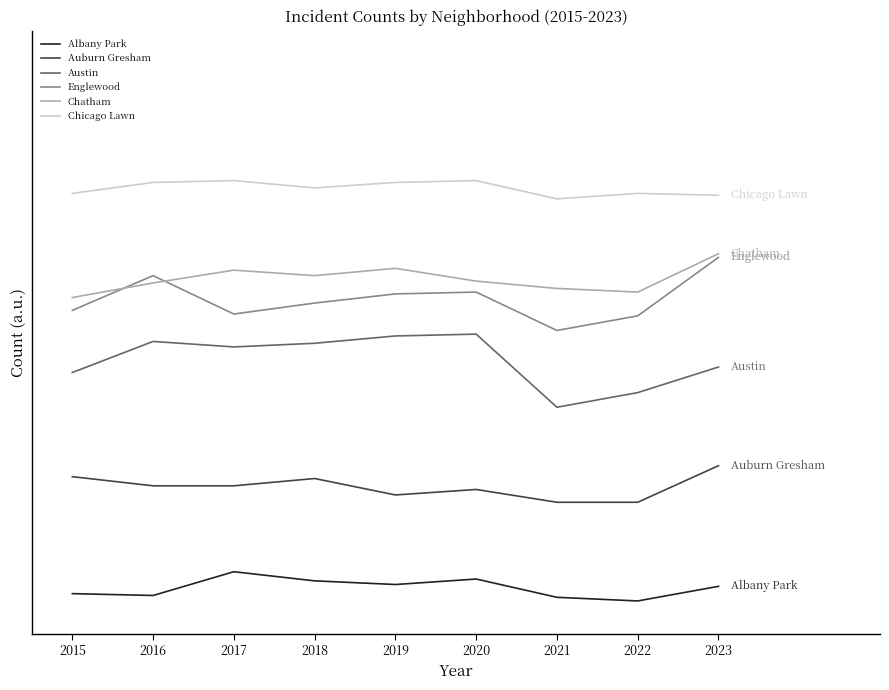

What is the difference between the maximum and minimum values in the Chicago Lawn series?

10